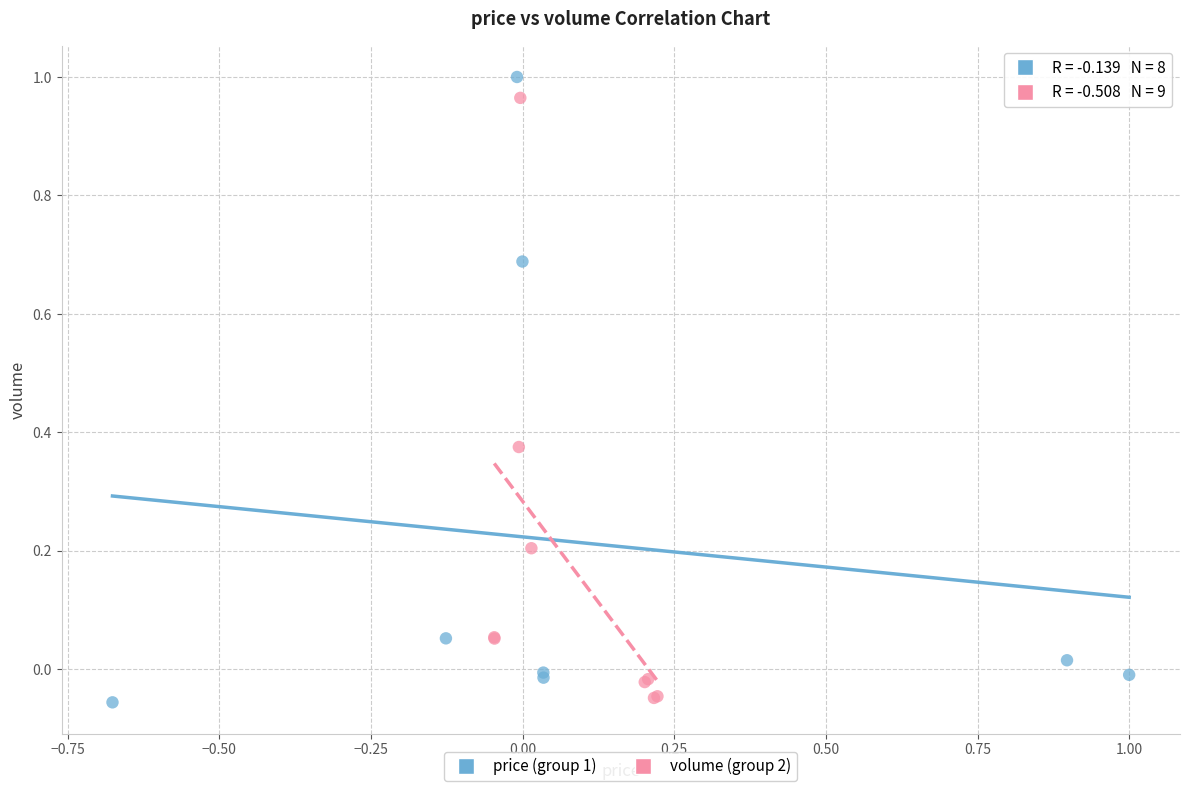

What are all the series names shown in the legend?

price (group 1), volume (group 2)